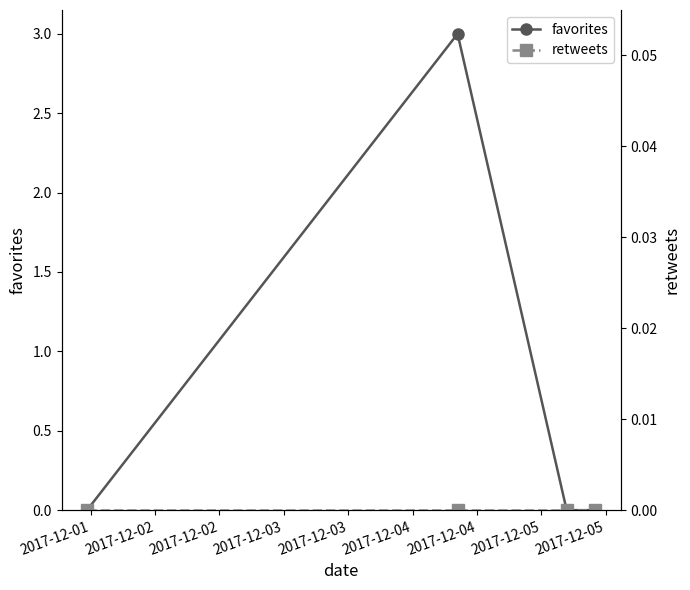

True or false: favorites has more than 1 points higher than both neighbors.

False